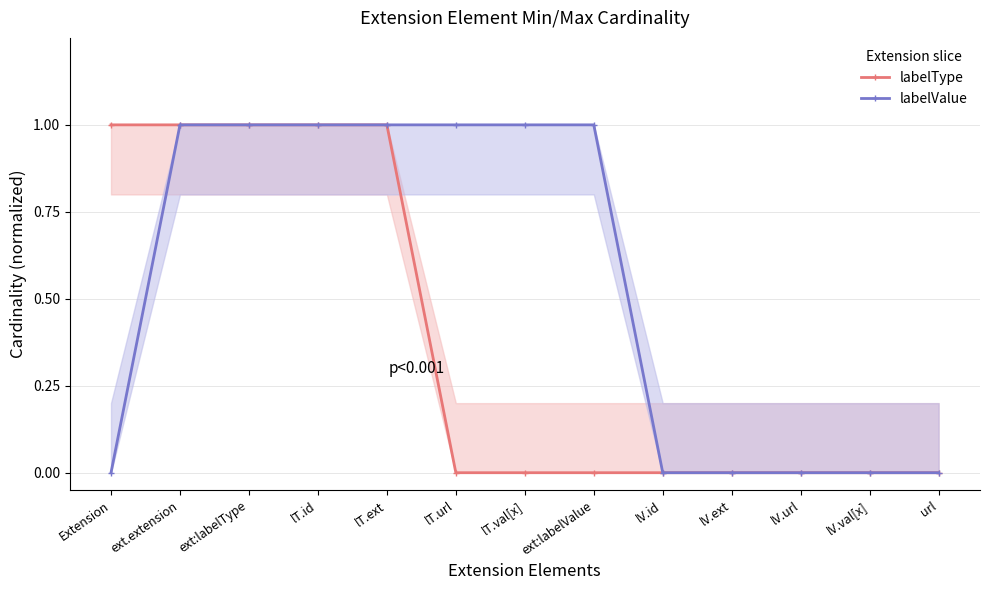

What is the label of the 8th point from the right?

lT.url